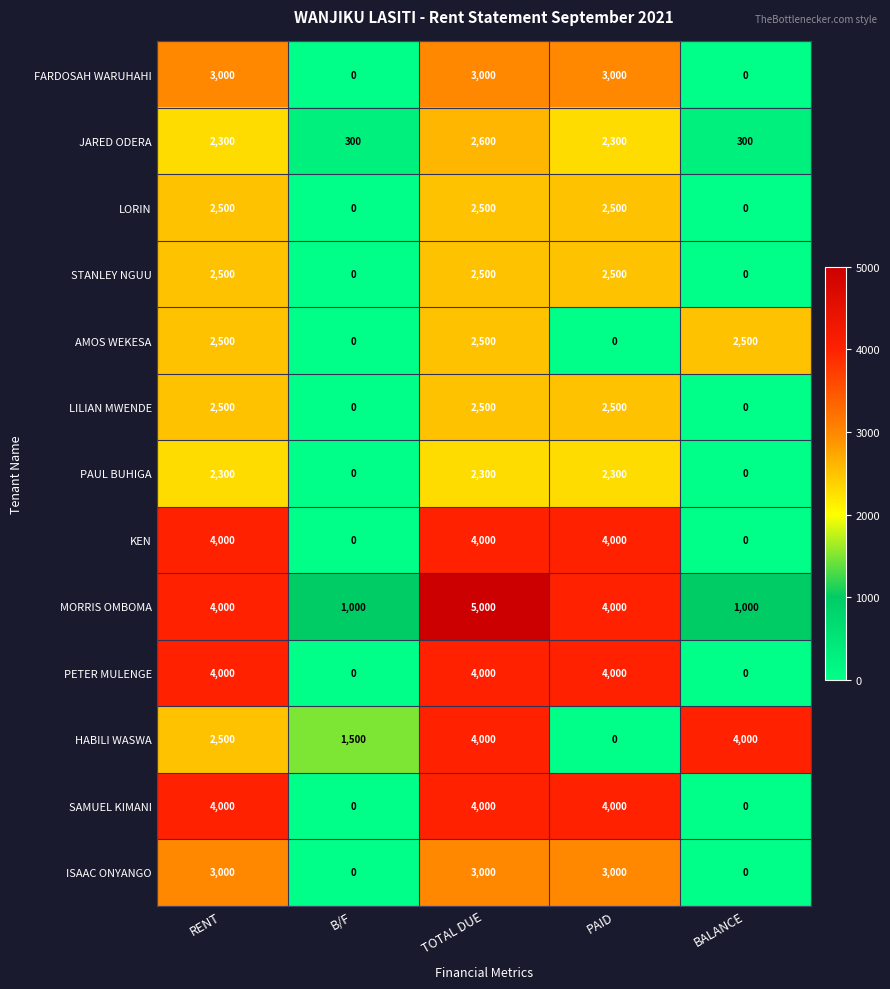

At which category does the chart reach its peak across all series?

TOTAL DUE